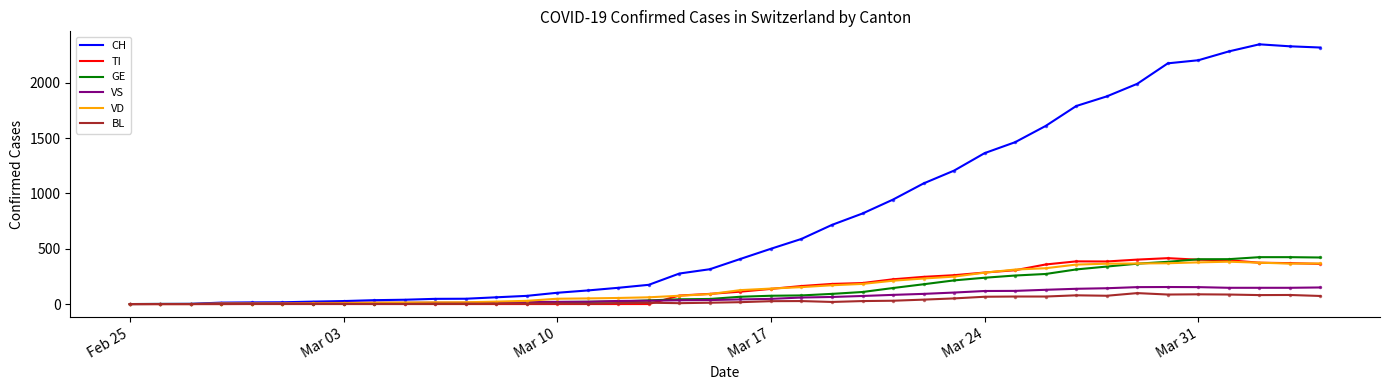

Which series has the widest spread of values?

CH